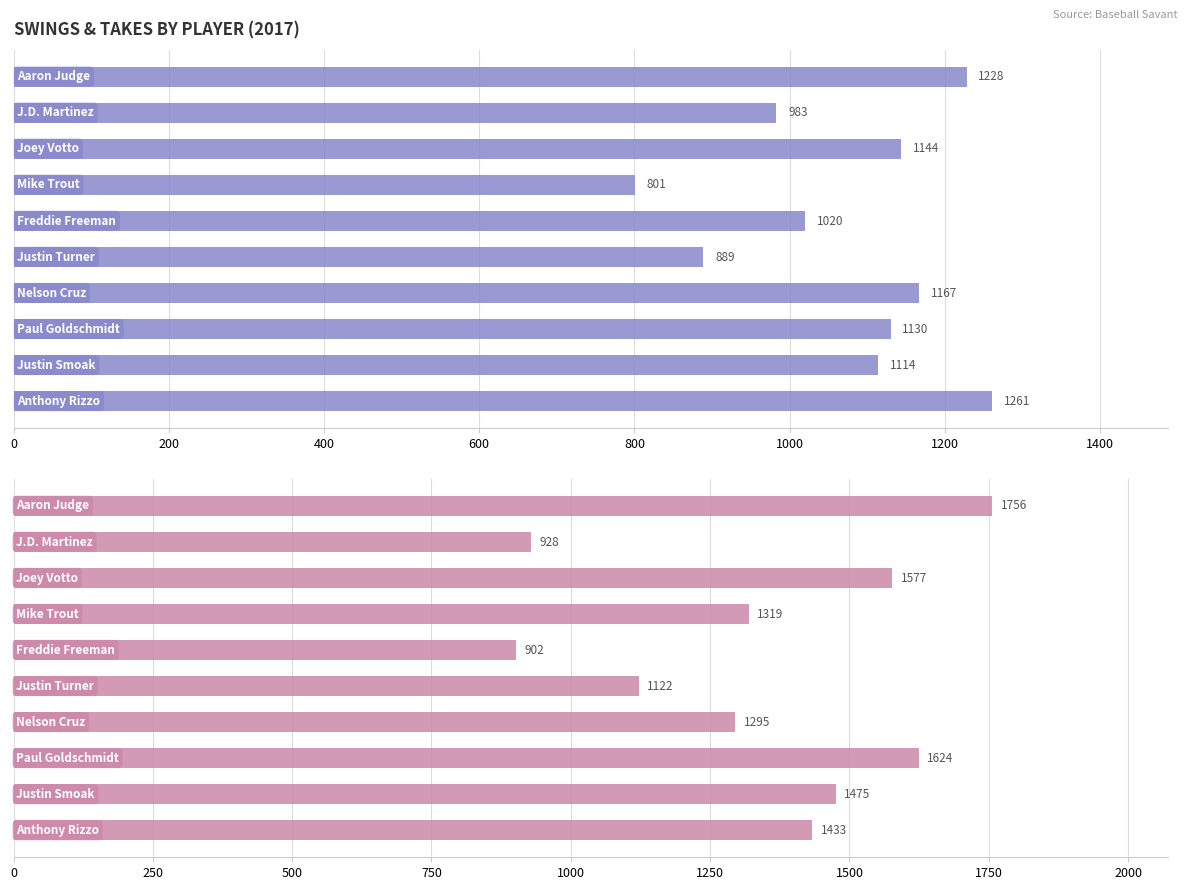

What is the sum of all takes values?

13431